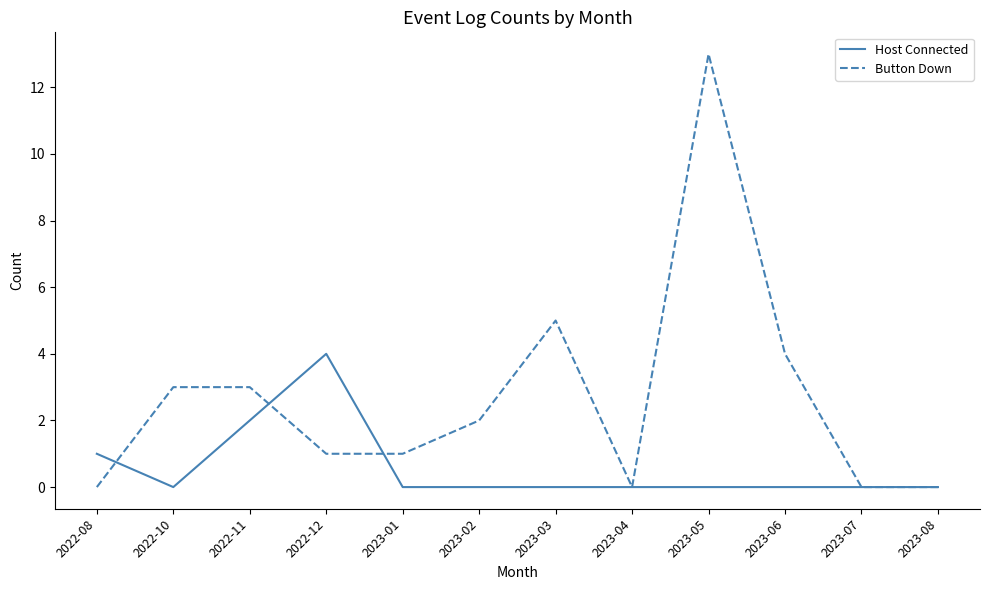

What is the maximum value shown in the chart?

13